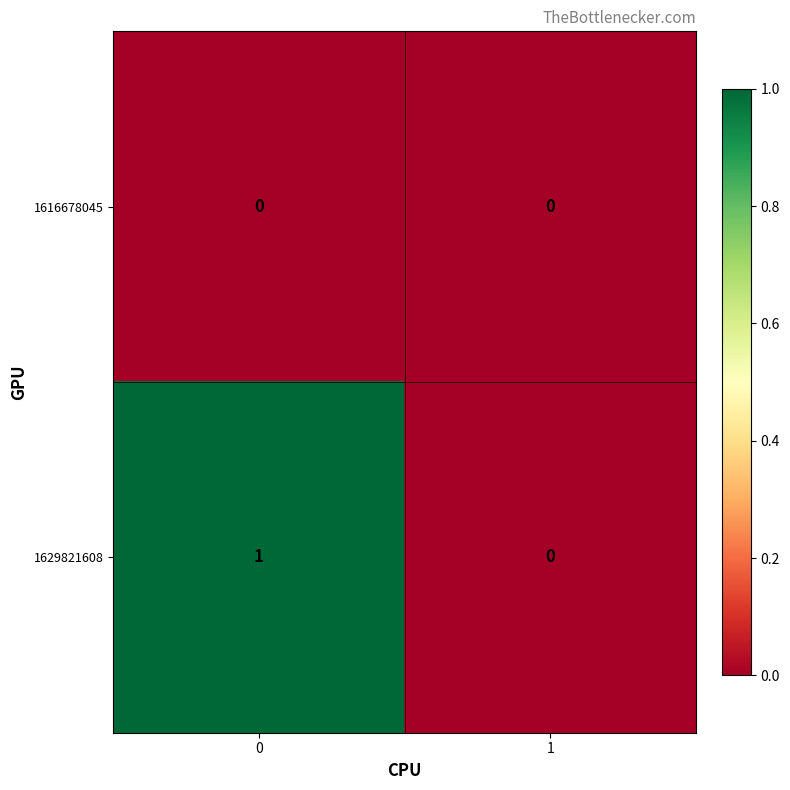

Rank the series by their average value, from highest to lowest.

1629821608, 1616678045